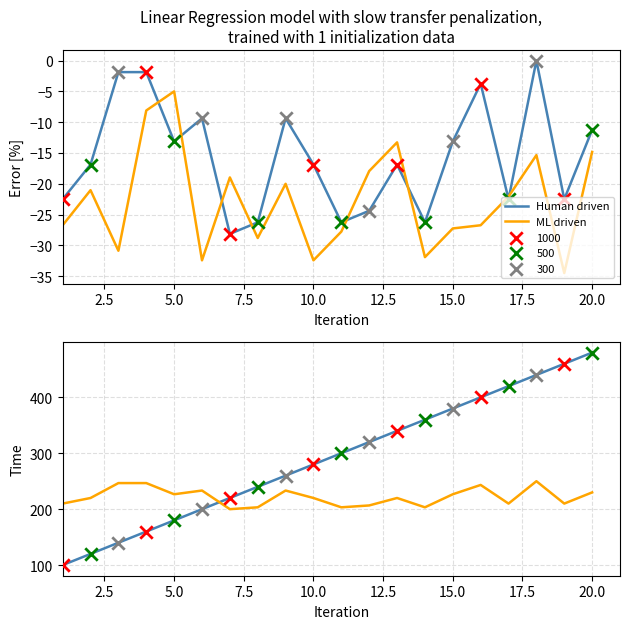

Which series contains the highest Y value?

Human driven